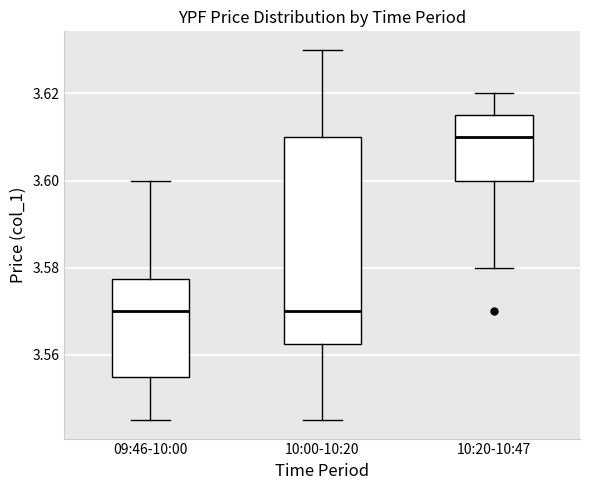

Reading left to right, transcribe this box plot: for each box, give where its median line is, the range the box spans, and where its two whiskers end, as read against the y-axis. The values are not printed on the chart, so give them approximately, as read against the axis.

09:46-10:00: median 3.570, box 3.556 to 3.578, whiskers 3.546 to 3.600
10:00-10:20: median 3.570, box 3.562 to 3.610, whiskers 3.546 to 3.630
10:20-10:47: median 3.610, box 3.600 to 3.616, whiskers 3.580 to 3.620